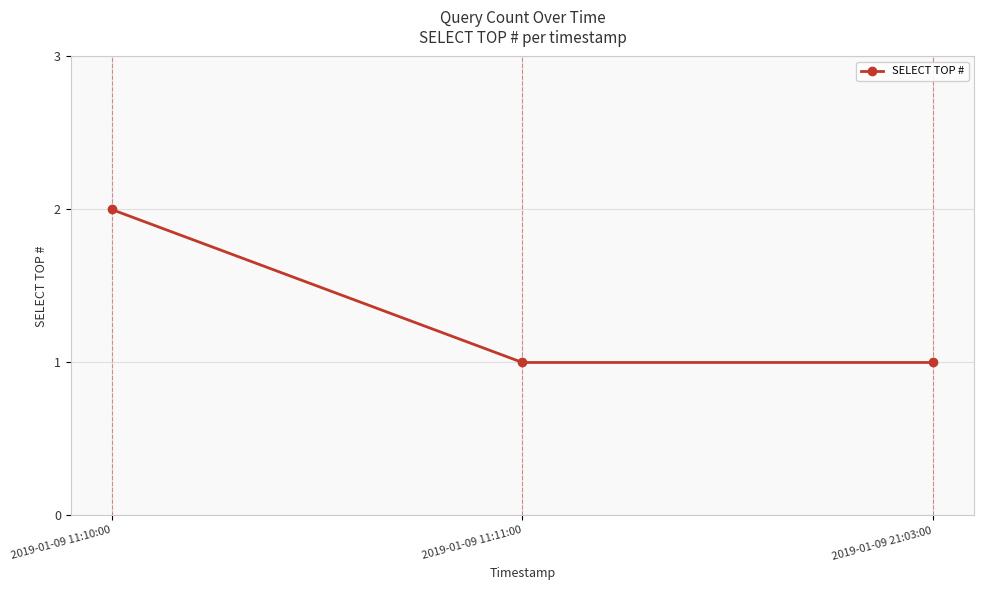

What is the ratio of the value at 2019-01-09 21:03:00 to the value at 2019-01-09 11:11:00?

1.0